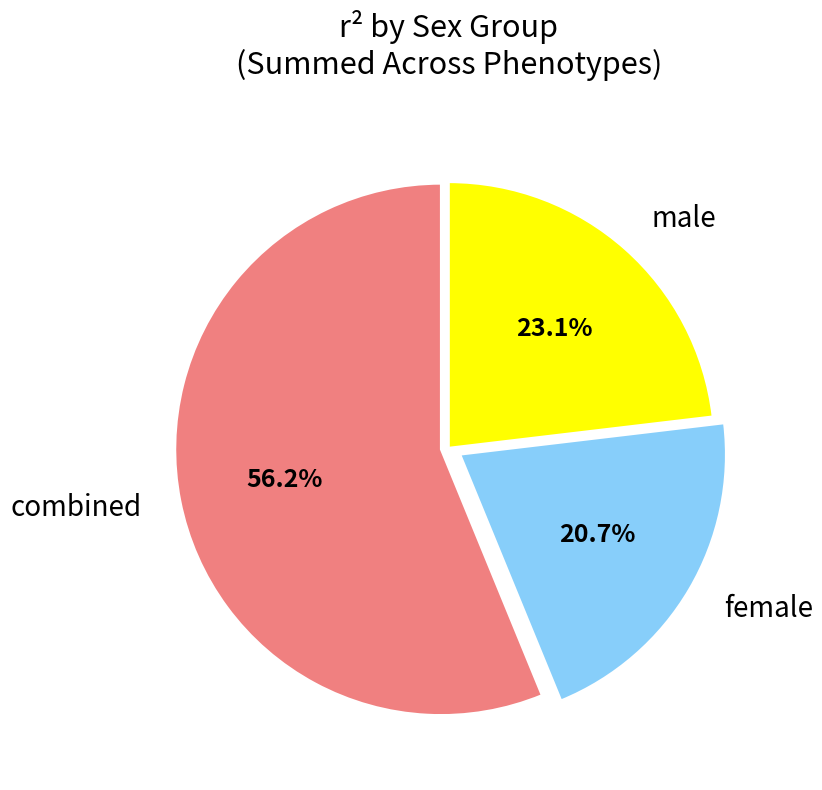

What is the ratio of the value at male to the value at female?

1.1